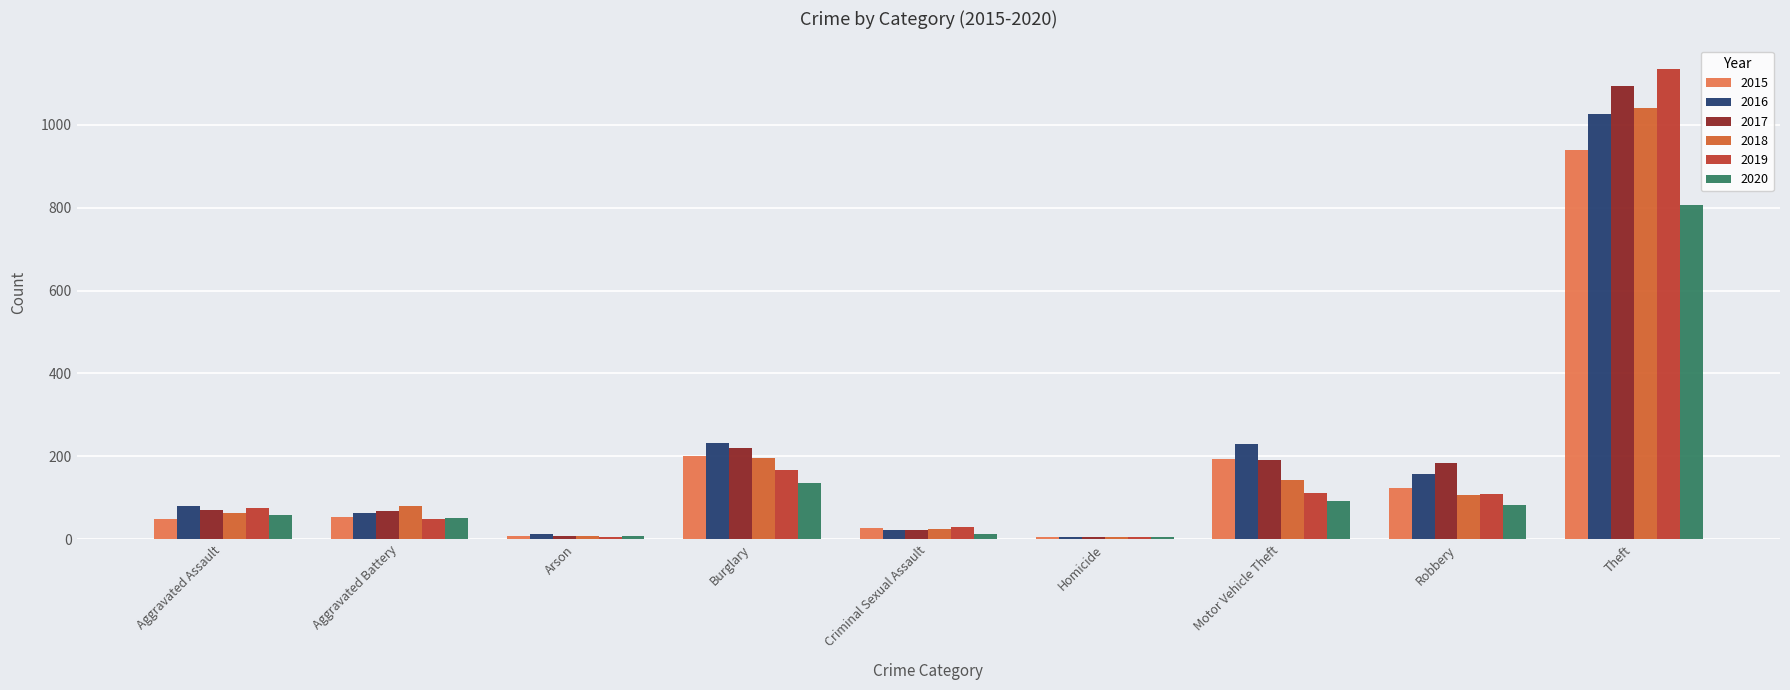

The value of 2020 at Aggravated Assault is 58. True or false?

True